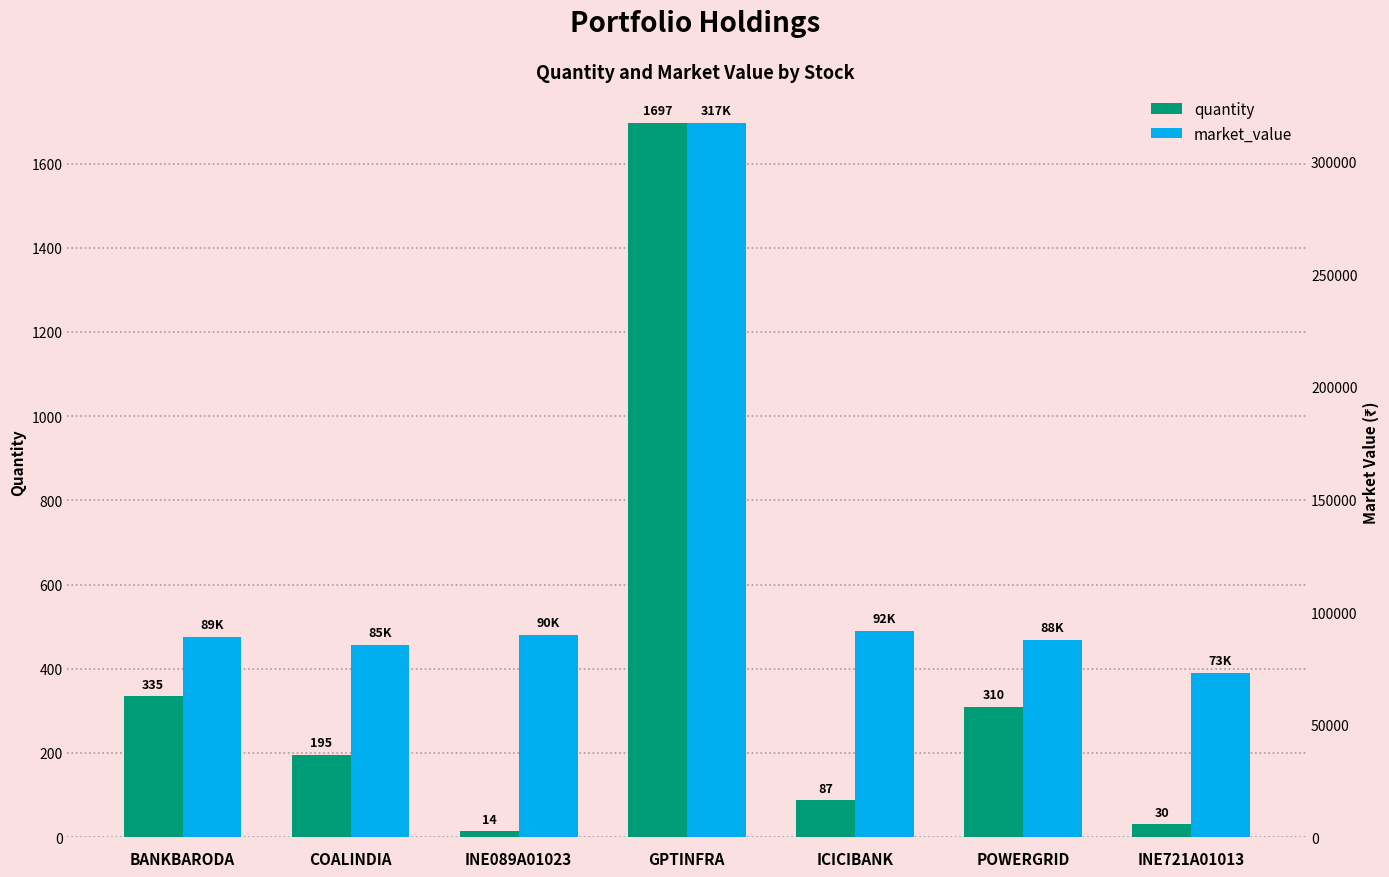

What position from the right is INE721A01013?

1